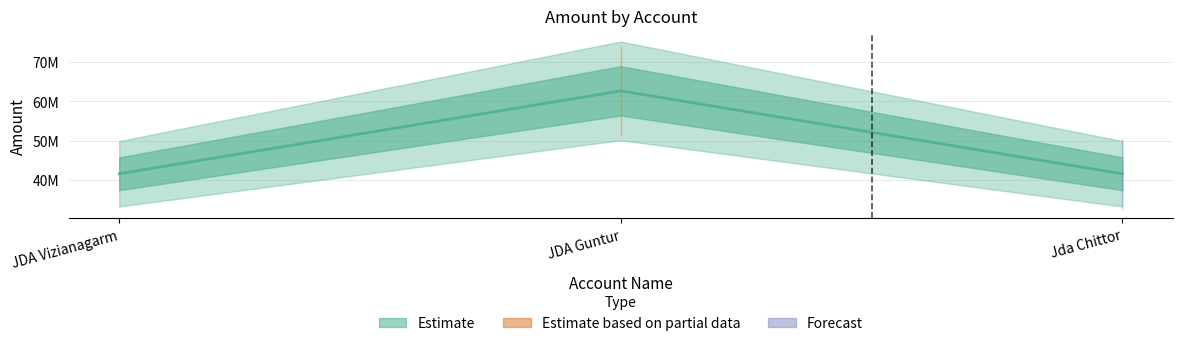

What is the average value?

48569273